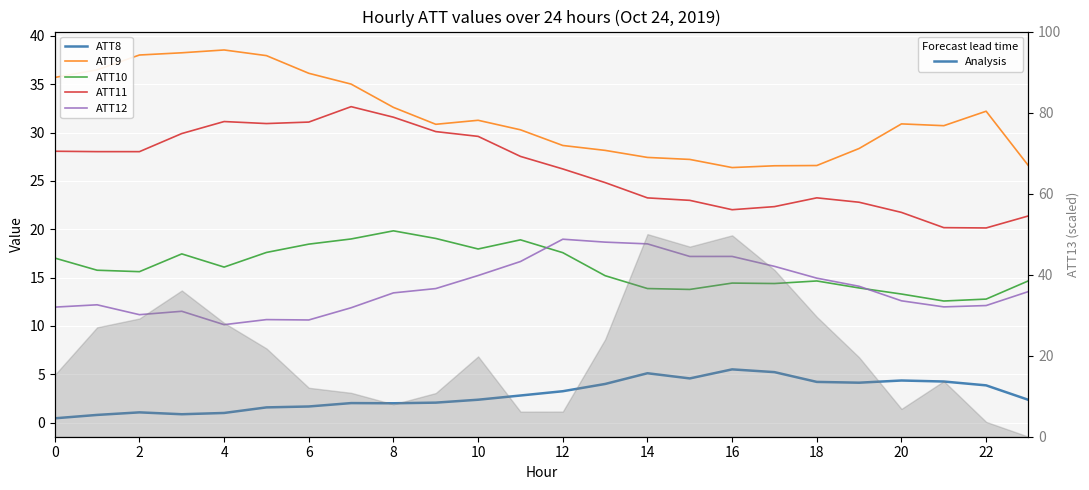

True or false: ATT9 and ATT10 cross at least once.

False